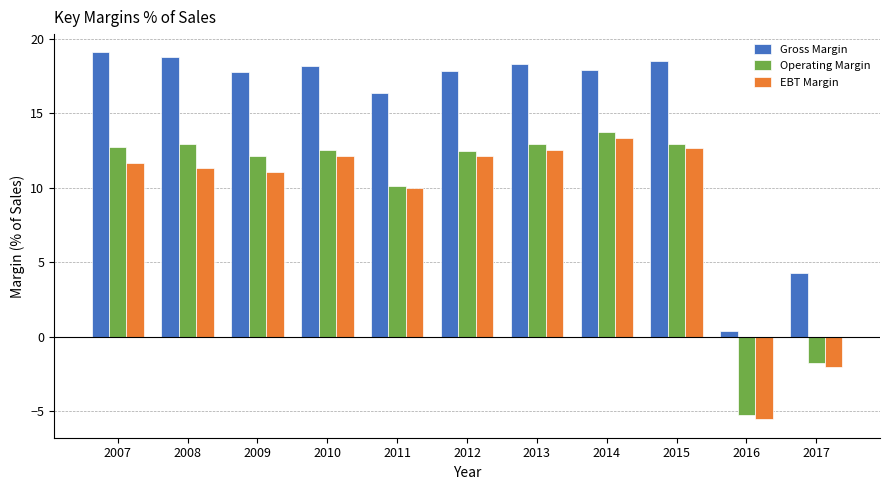

What are all the series names shown in the legend?

Gross Margin, Operating Margin, EBT Margin